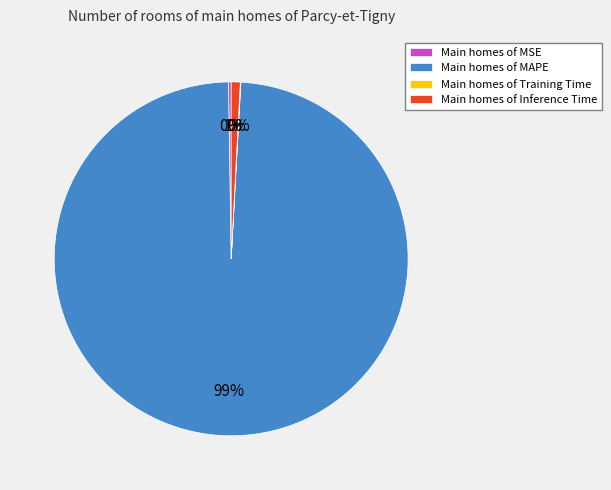

Is there a majority slice in this chart?

Yes